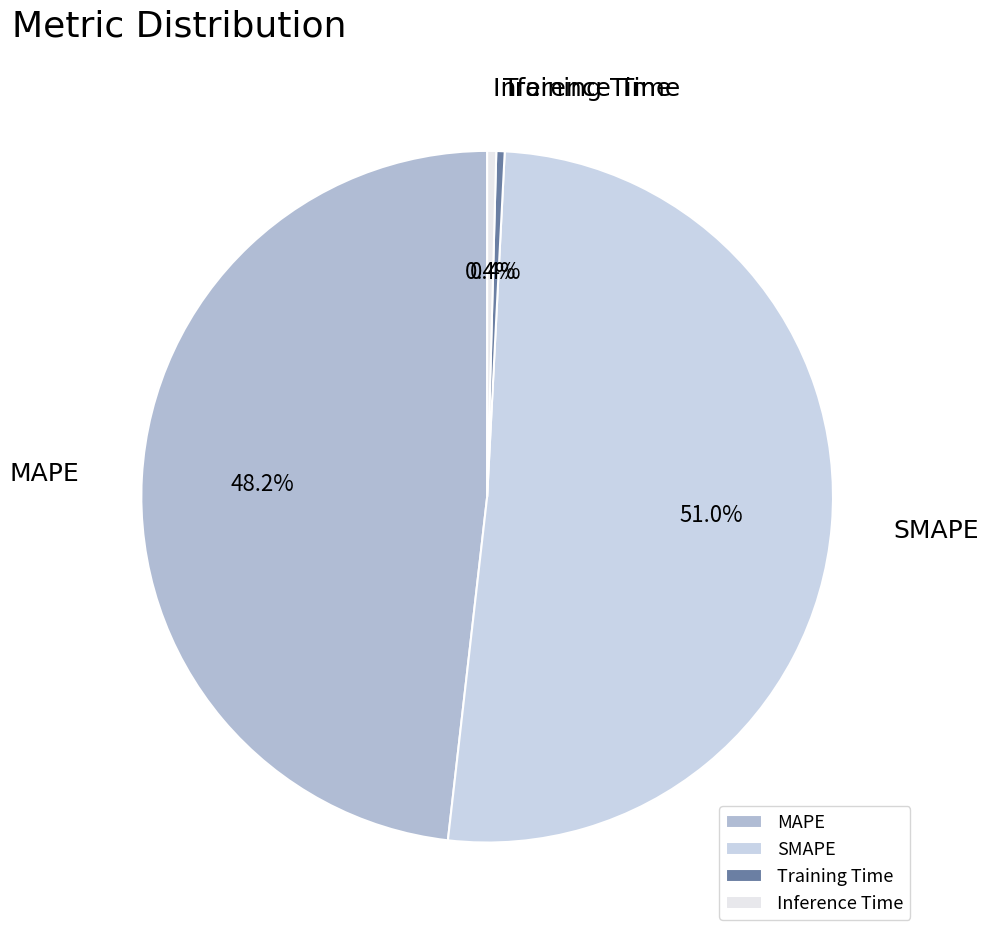

Which slice is the largest?

SMAPE